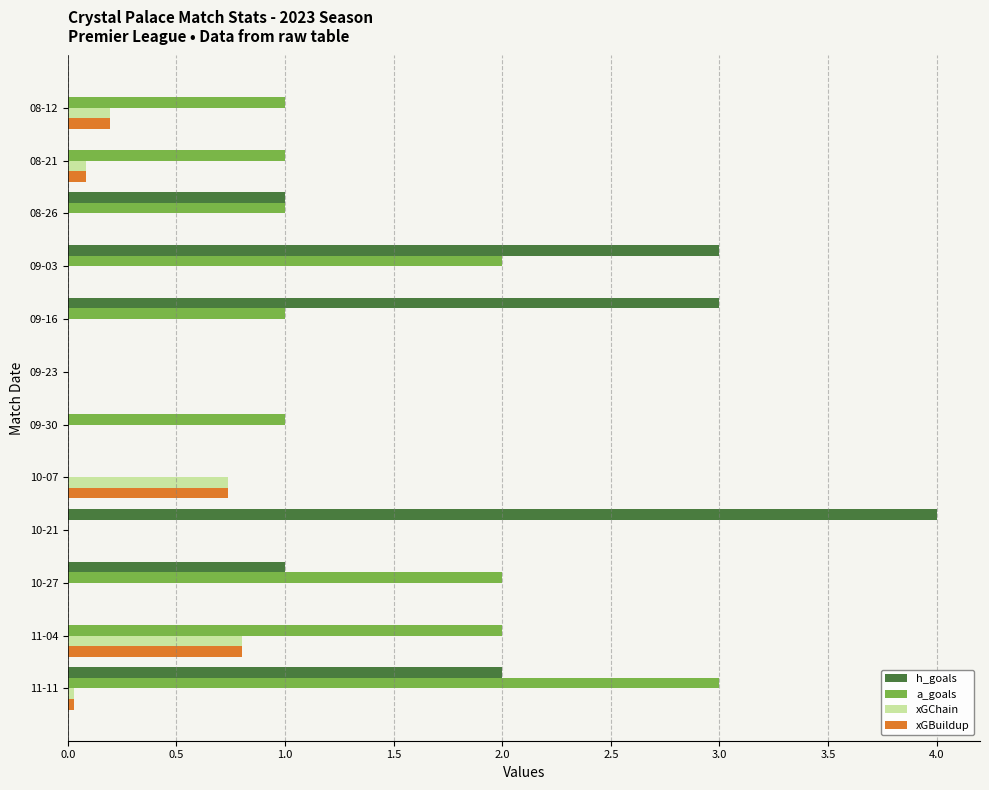

What is the sum of the h_goals values at 09-16 and 09-30?

3.0